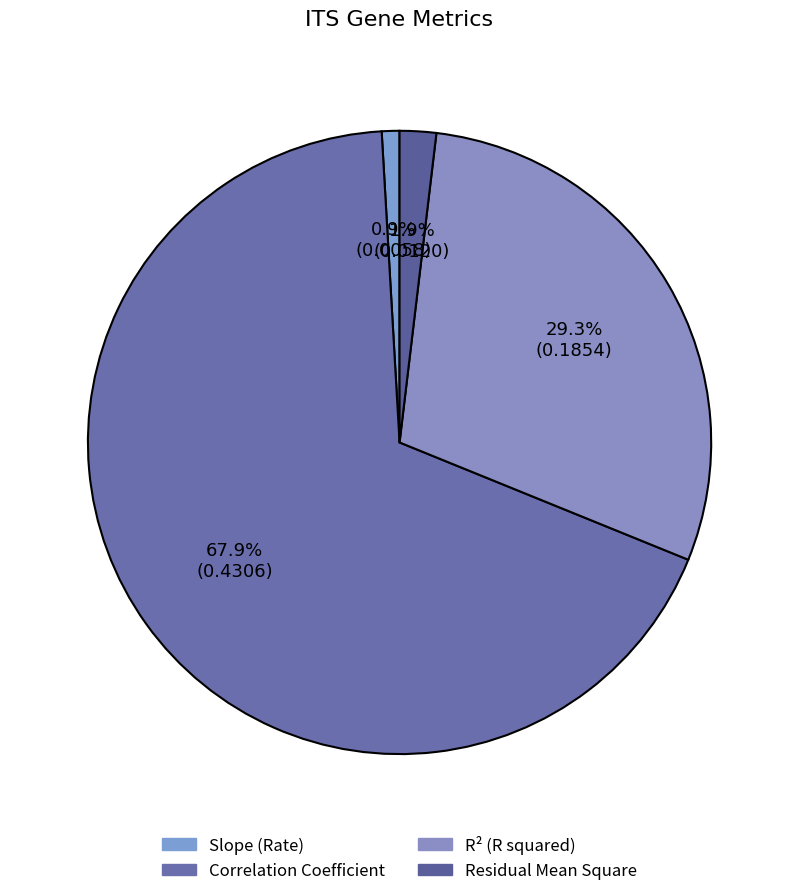

Which category accounts for the majority?

Correlation Coefficient